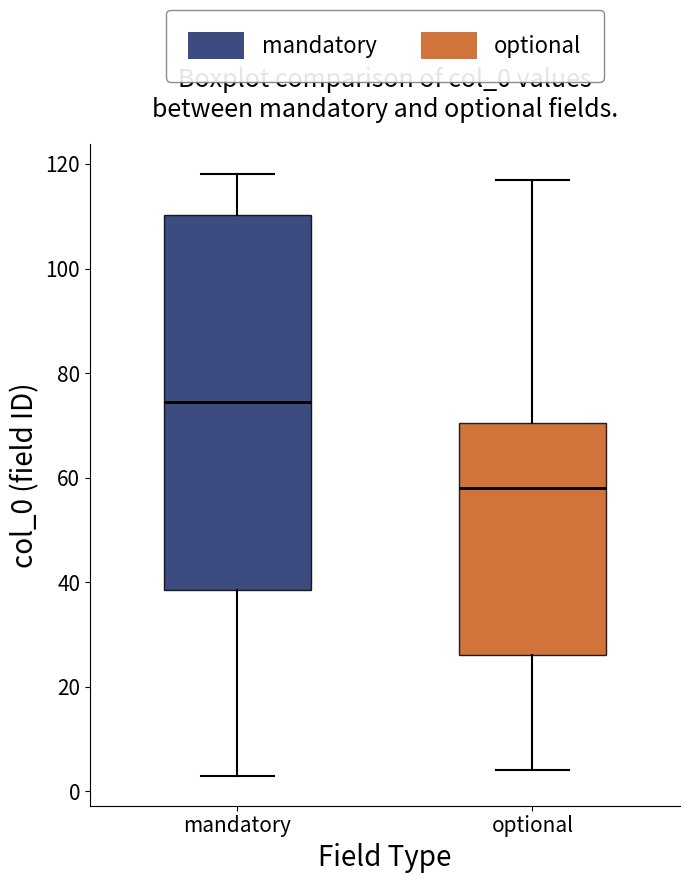

Reading left to right, transcribe this box plot: for each box, give where its median line is, the range the box spans, and where its two whiskers end, as read against the y-axis. The values are not printed on the chart, so give them approximately, as read against the axis.

mandatory: median 74, box 38 to 110, whiskers 4 to 118
optional: median 58, box 26 to 70, whiskers 4 to 118